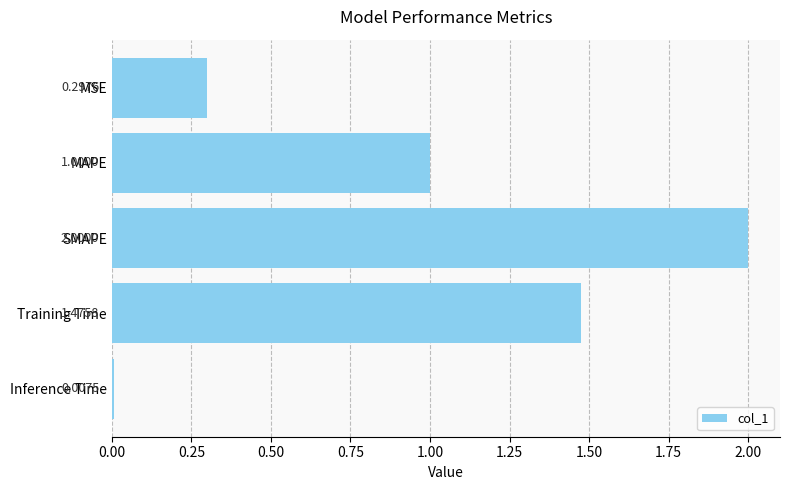

What is the average value?

1.0